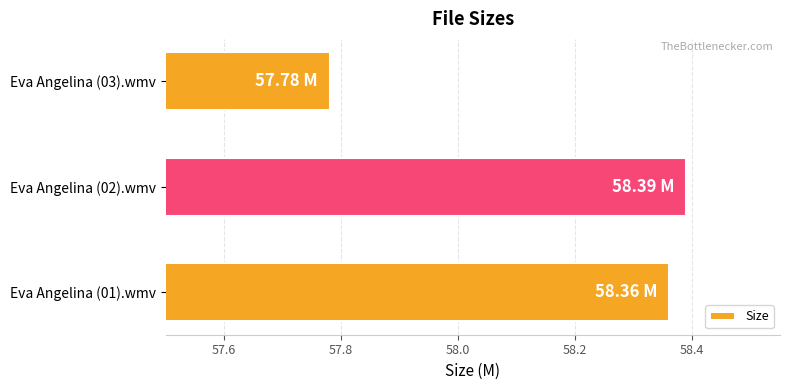

How many data points are above 58?

2